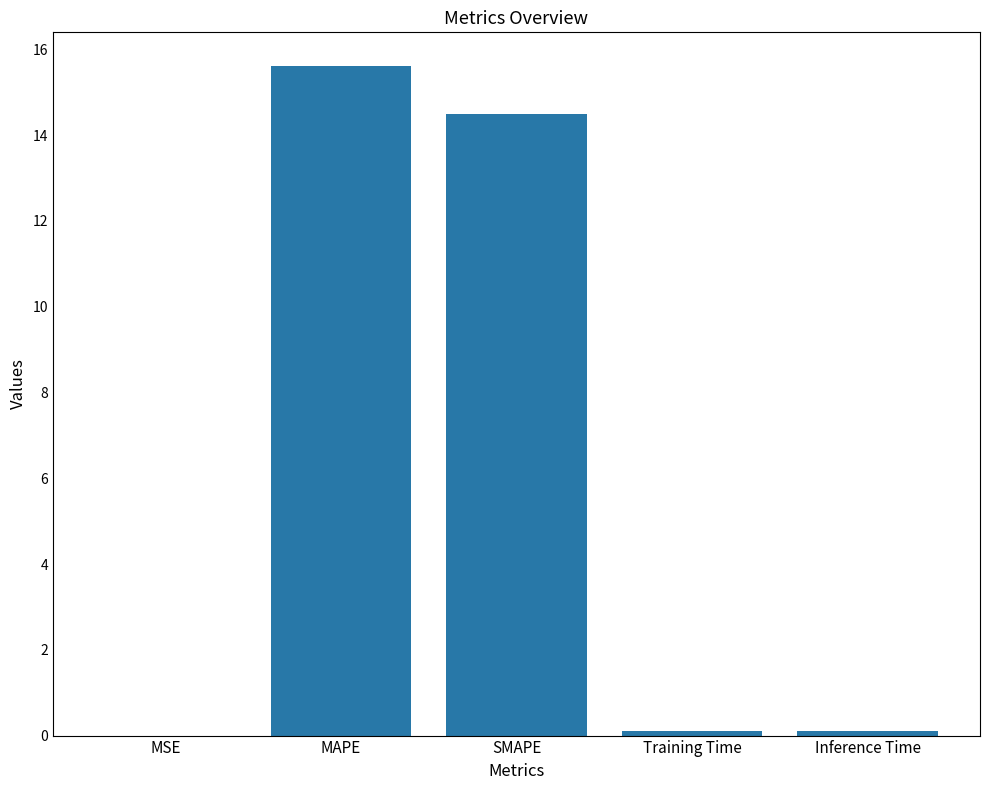

Which has a higher value, SMAPE or MAPE?

MAPE